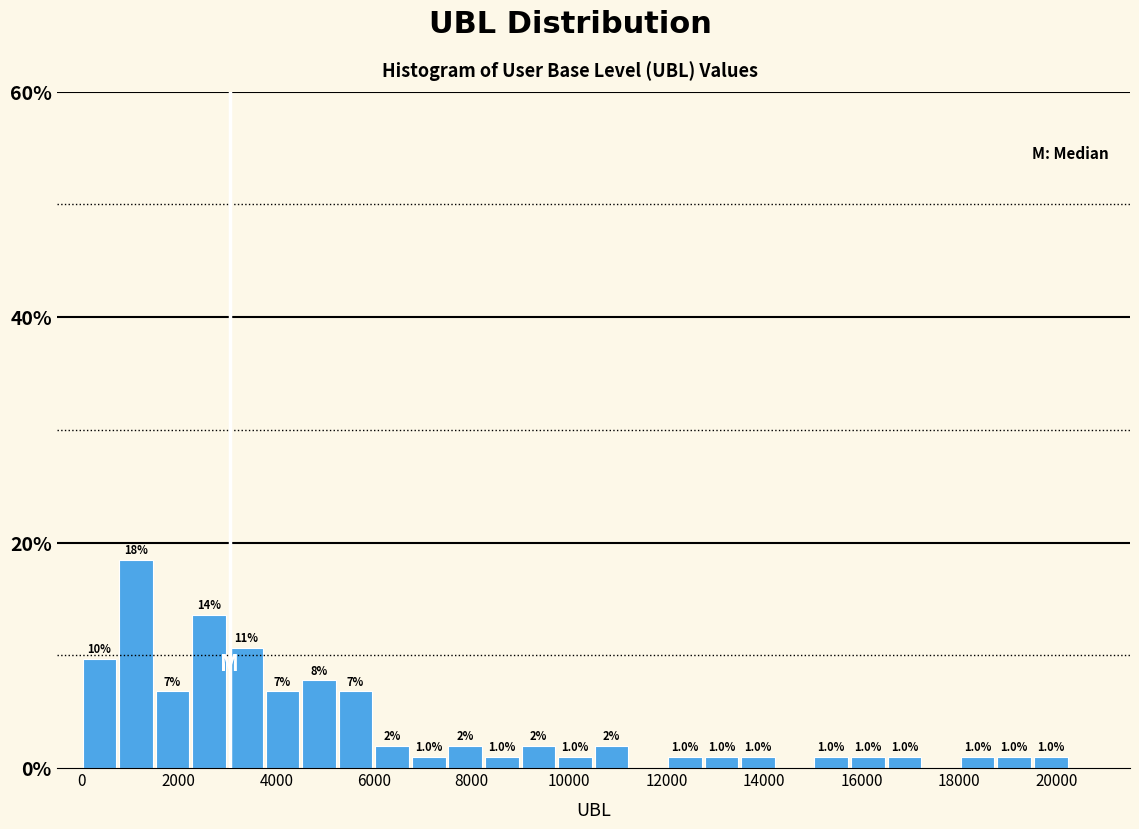

Read against the x-axis, roughly where is the centre of the tallest bar?

1200